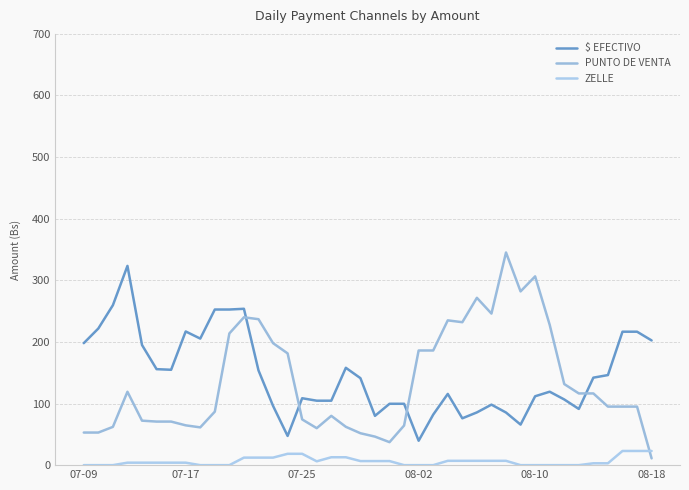

How many distinct data groups are displayed?

3